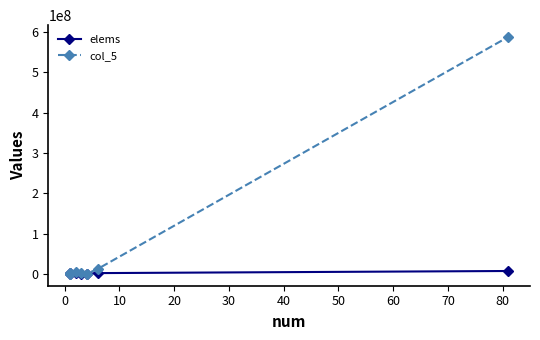

Does the chart display data point markers on the line(s)?

Yes